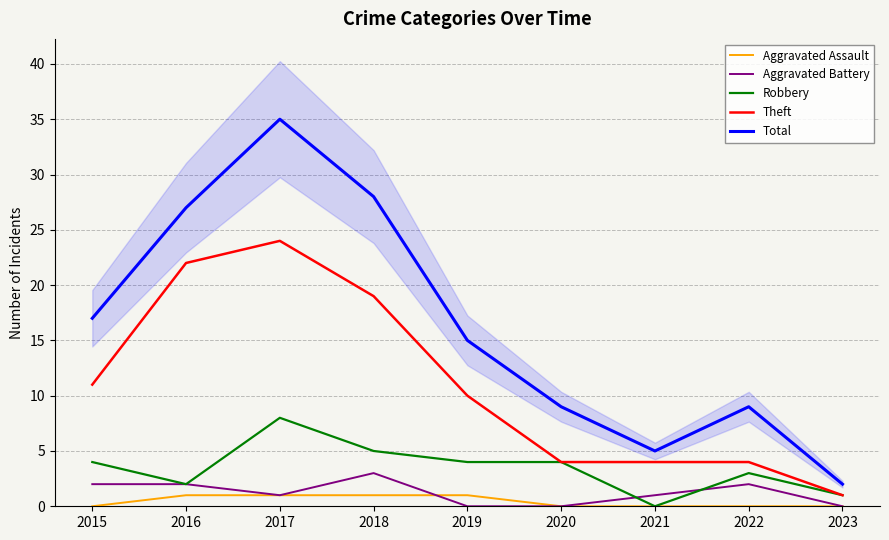

Reading right to left, what are all the values shown in this chart?

Aggravated Assault: 0	0	0	0	1	1	1	1	0
Aggravated Battery: 0	2	1	0	0	3	1	2	2
Robbery: 1	3	0	4	4	5	8	2	4
Theft: 1	4	4	4	10	19	24	22	11
Total: 2	9	5	9	15	28	35	27	17